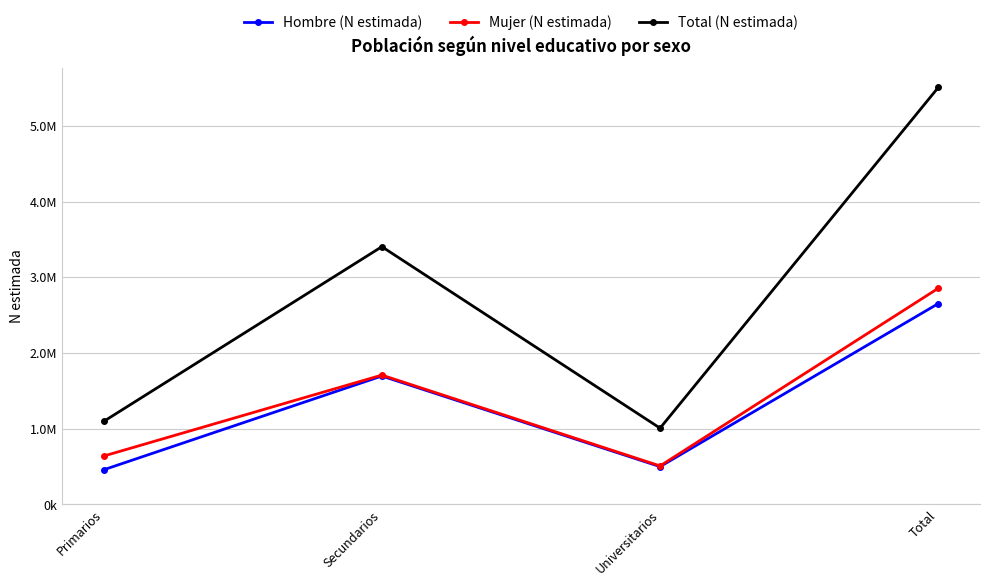

Does the chart have visible grid lines?

Yes